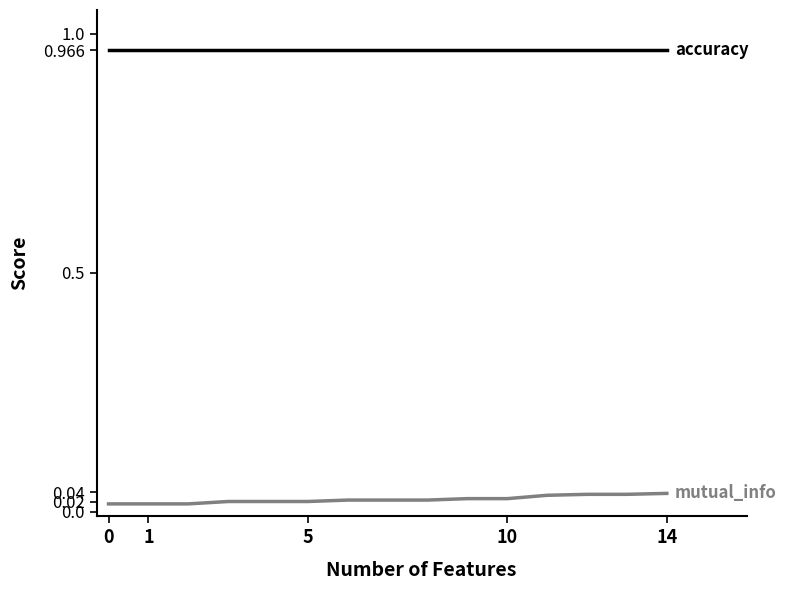

Is it true that accuracy equals 0.6 at 7?

False